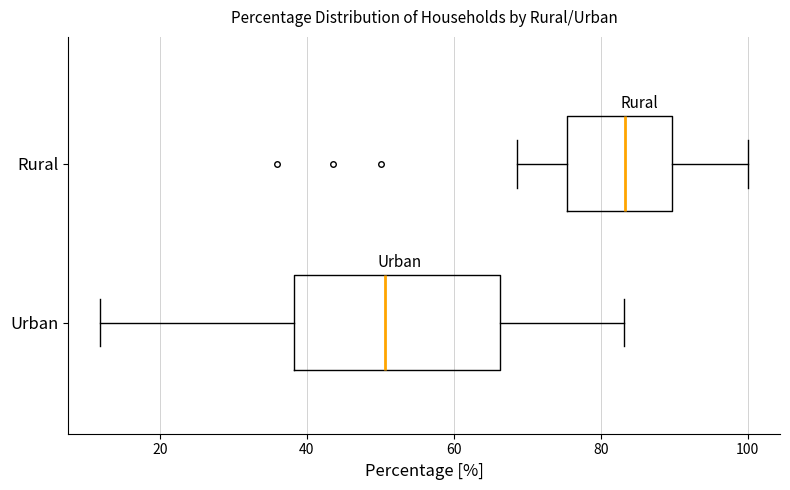

Where does the right whisker of the box for Rural end on the x-axis? The values are not printed on the chart, so give them approximately, as read against the axis.

100